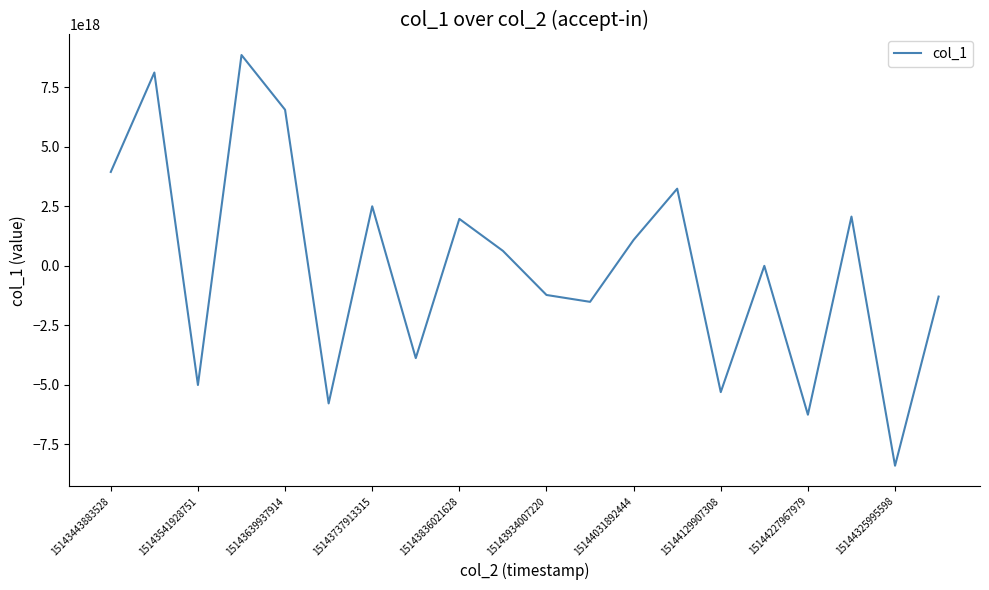

Count the number of data series in this chart.

1